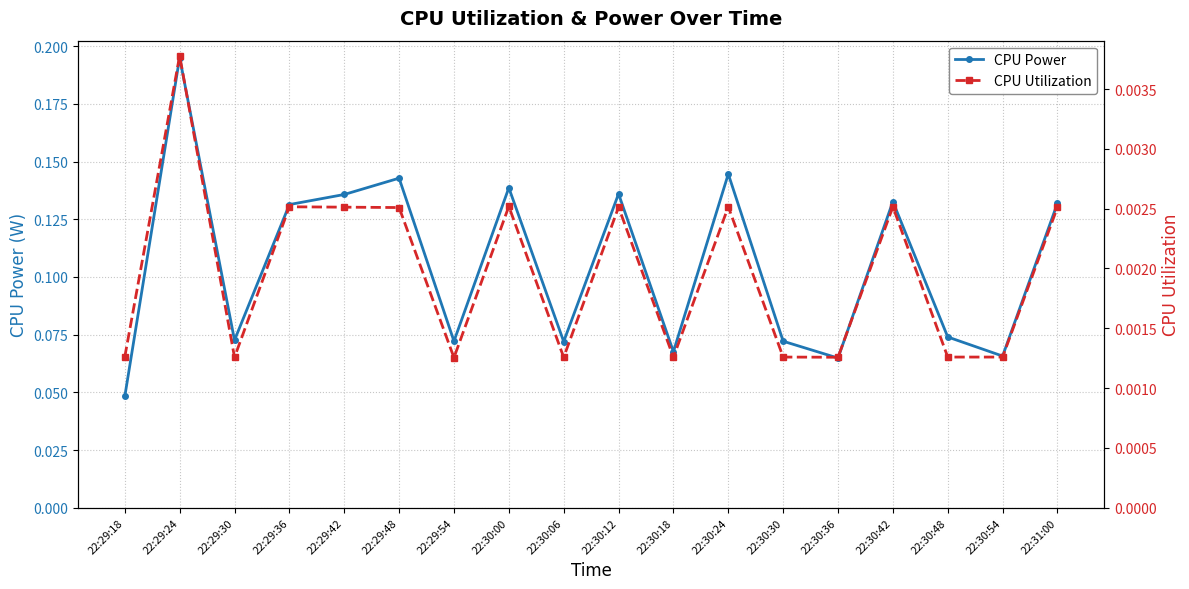

Does the chart display data point markers on the line(s)?

Yes